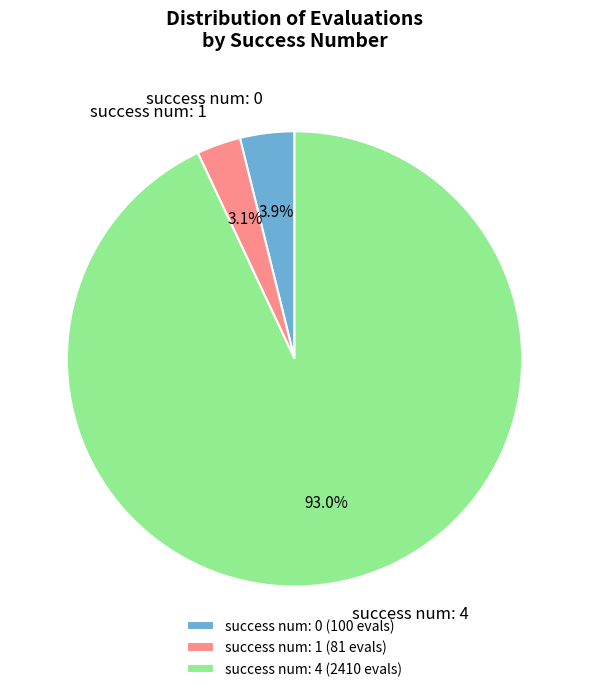

How many segments does this pie chart have?

3